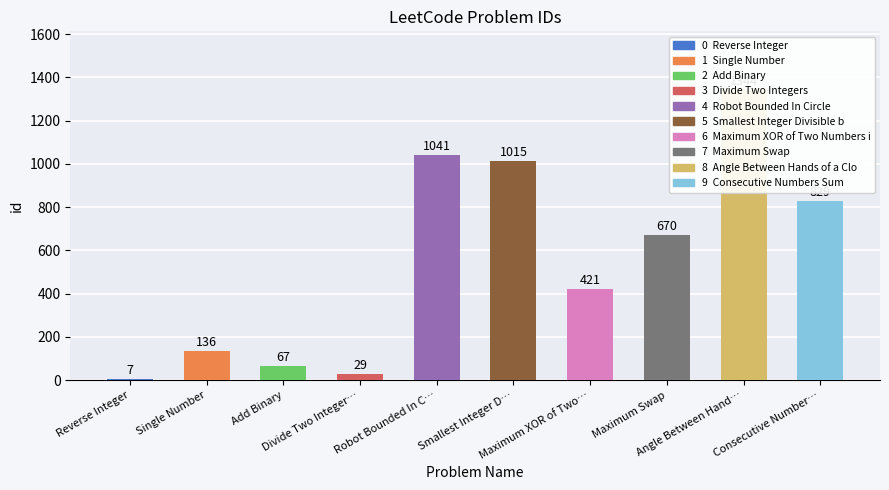

Approximately how many times larger is the value at Maximum XOR of Two Numbers in an Array compared to Robot Bounded In Circle?

0.4